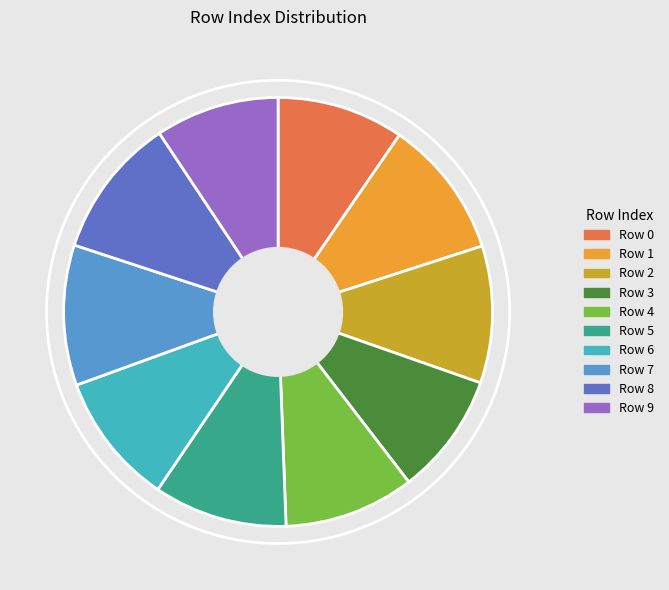

Is there a majority slice in this chart?

No